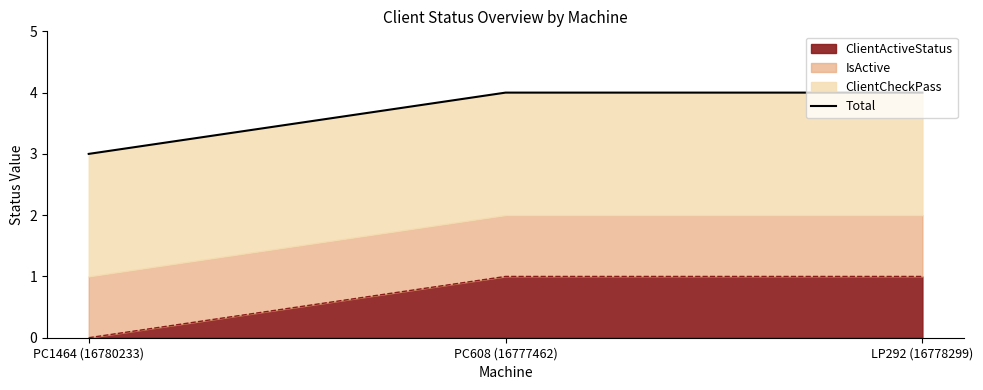

How many data points are less than 4?

1